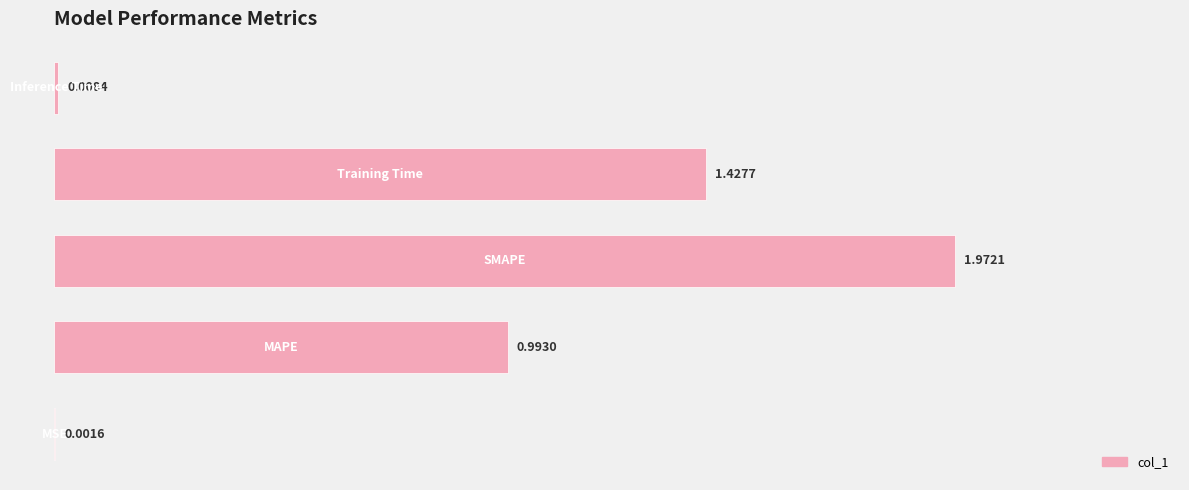

What is the average value?

0.9